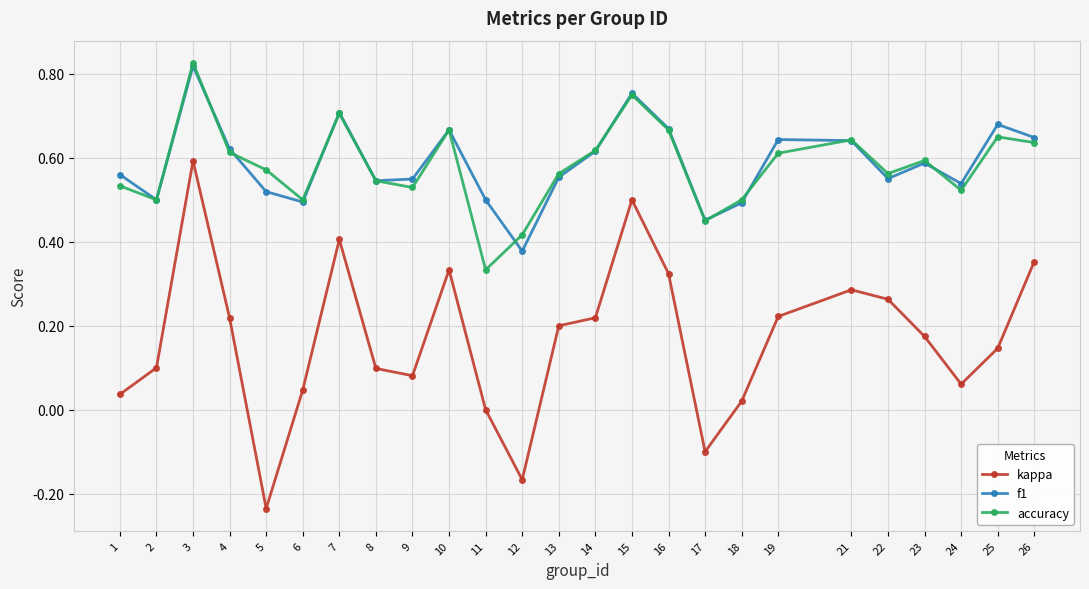

True or false: kappa and accuracy intersect in this chart.

False